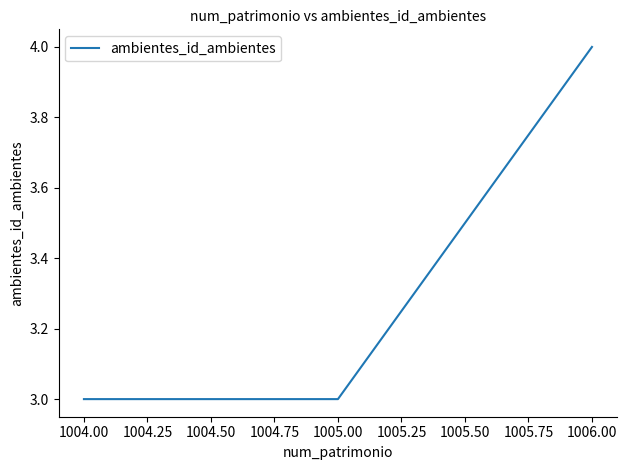

How many values are between 3 and 4?

3